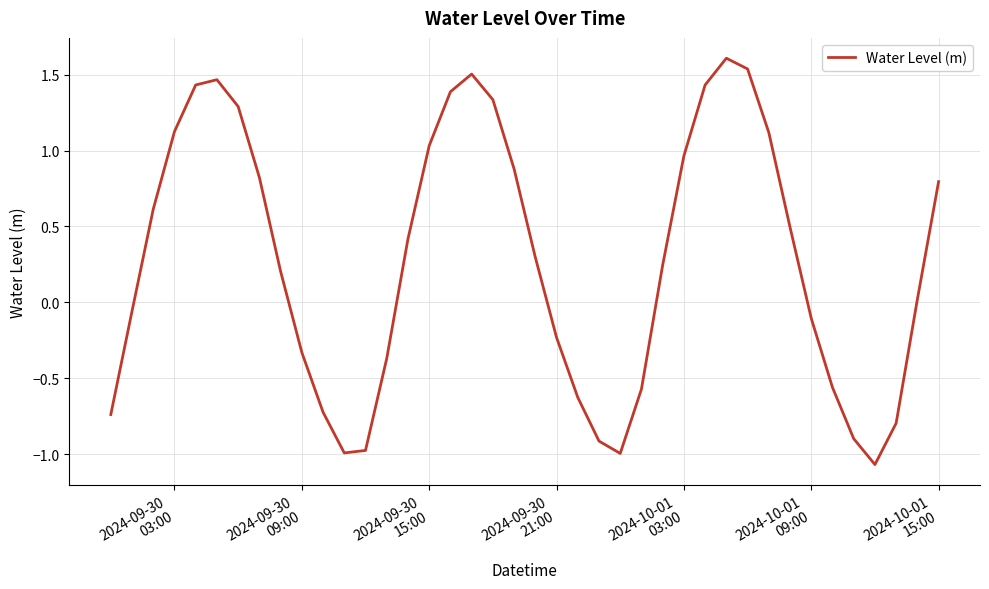

What is the maximum value shown in the chart?

1.6